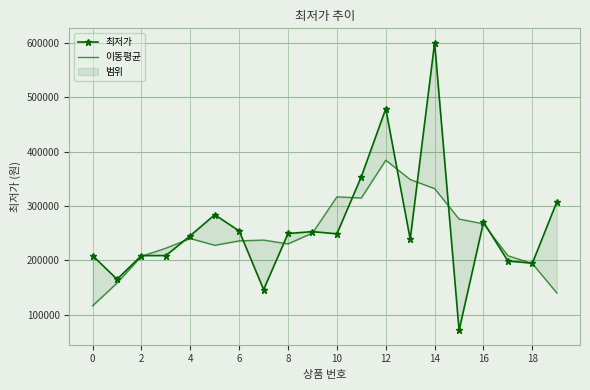

Rank the series by their average value, from lowest to highest.

이동평균, 최저가